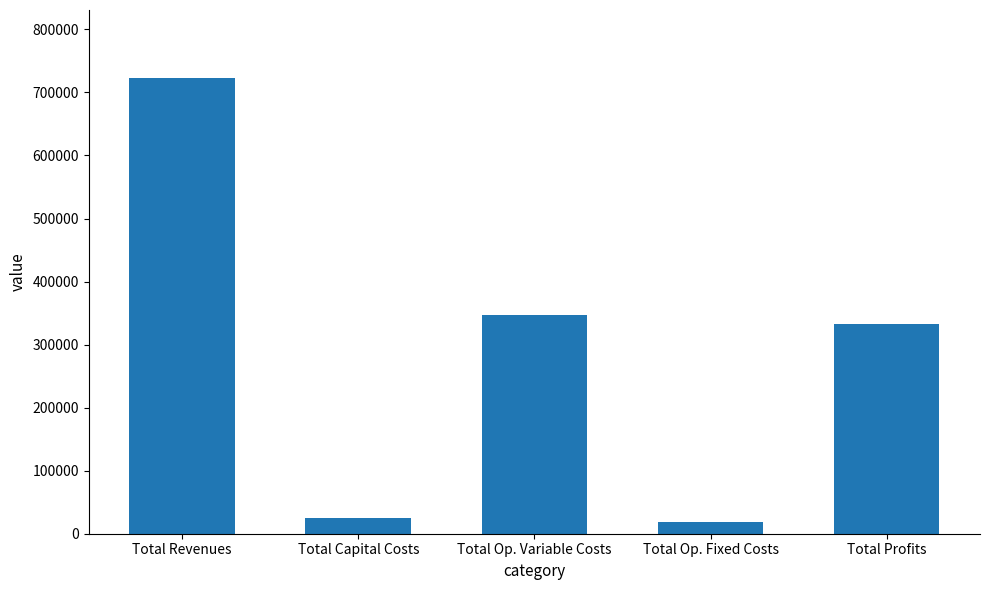

Is it true that the value at Total Revenues is 722412.9?

True